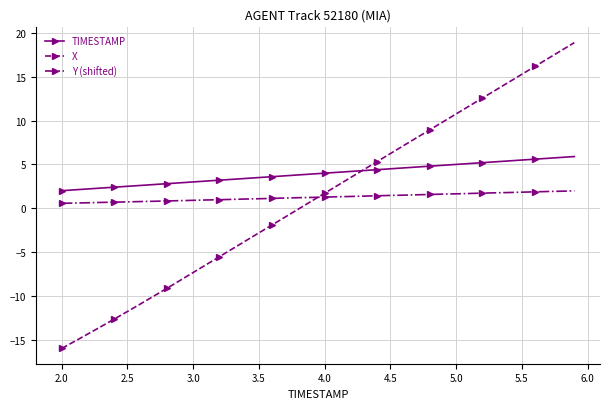

What is the value of the X point at the 32nd from the left?

11.7